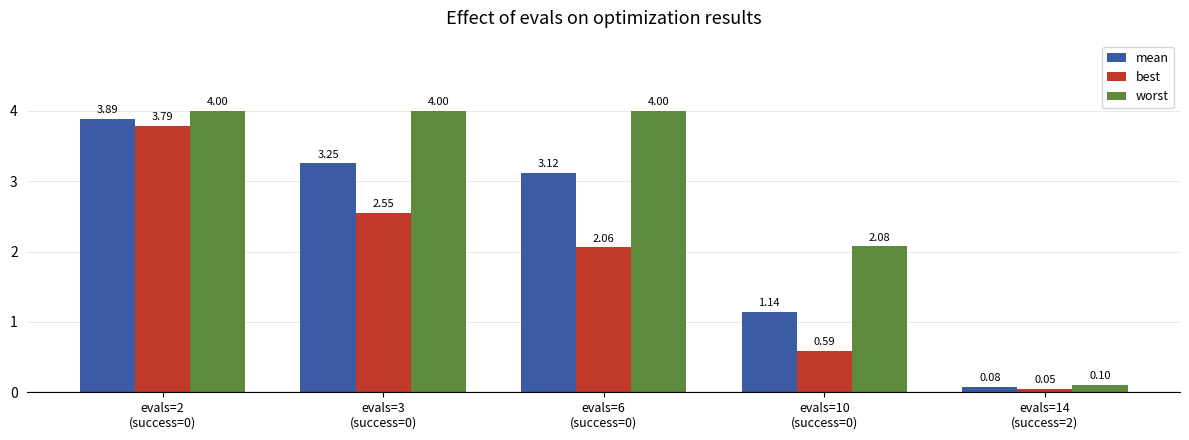

Which series changed the most between evals=3
(success=0) and evals=6
(success=0)?

best